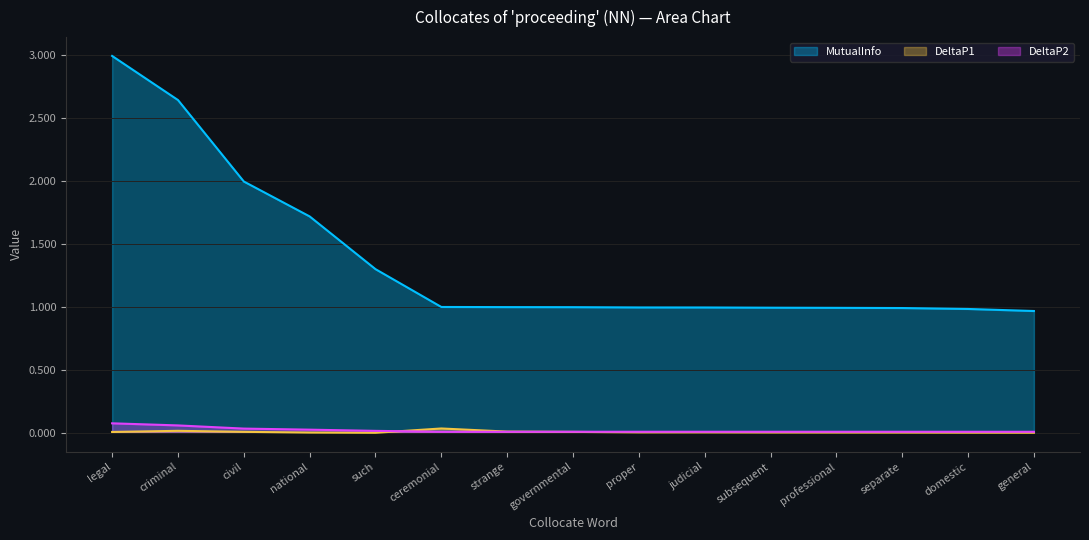

At how many categories does at least one series exceed 0?

15